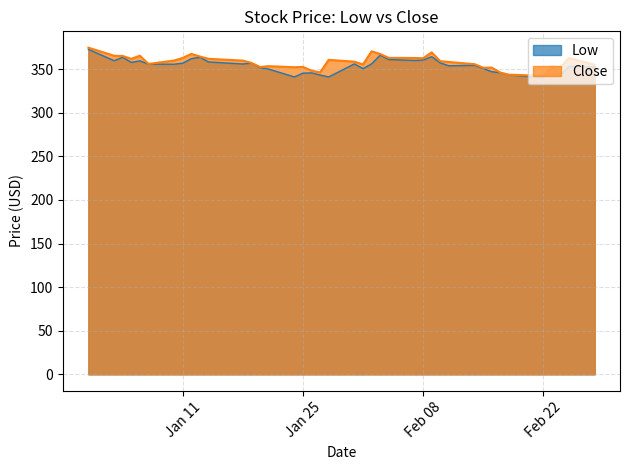

Is it true that Low equals 340.1 at Feb 22?

True